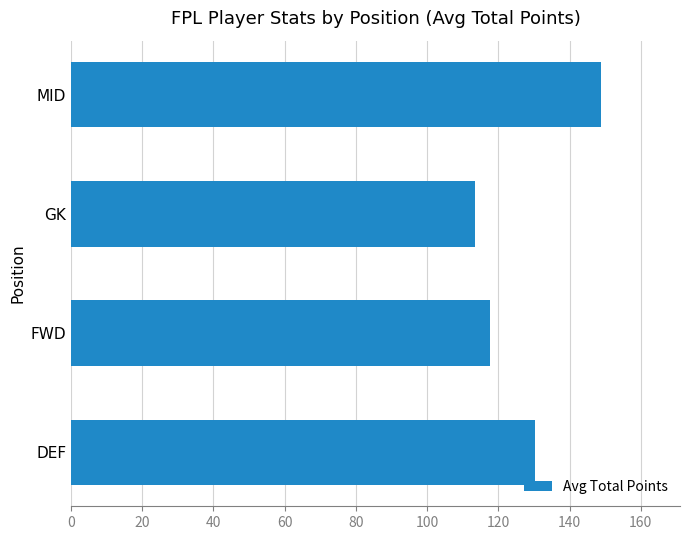

What is the change in value from DEF to GK?

-17.0